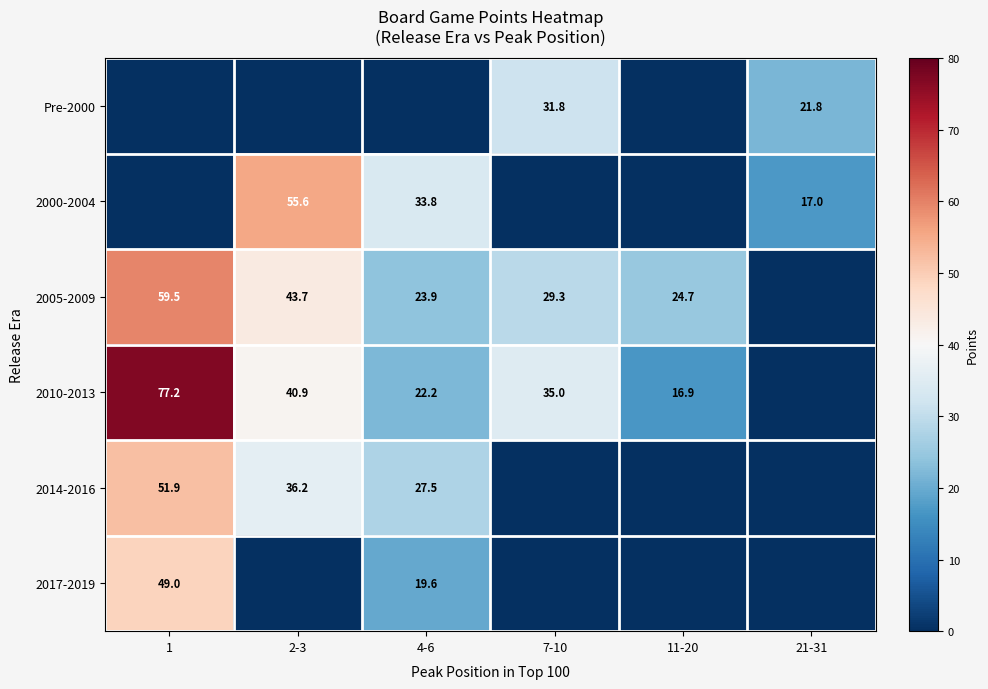

At which category is the sum across all series the highest?

1